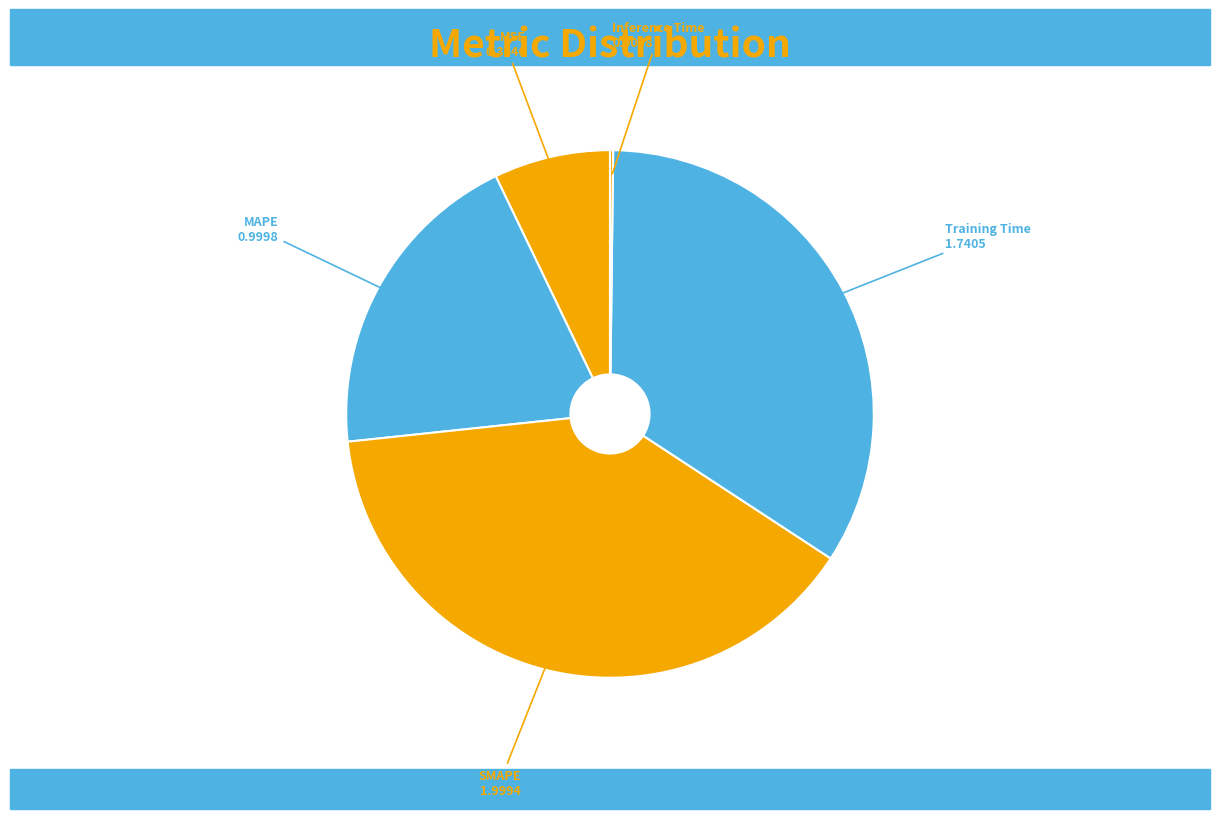

The MAPE slice represents 20% of the pie. True or false?

True